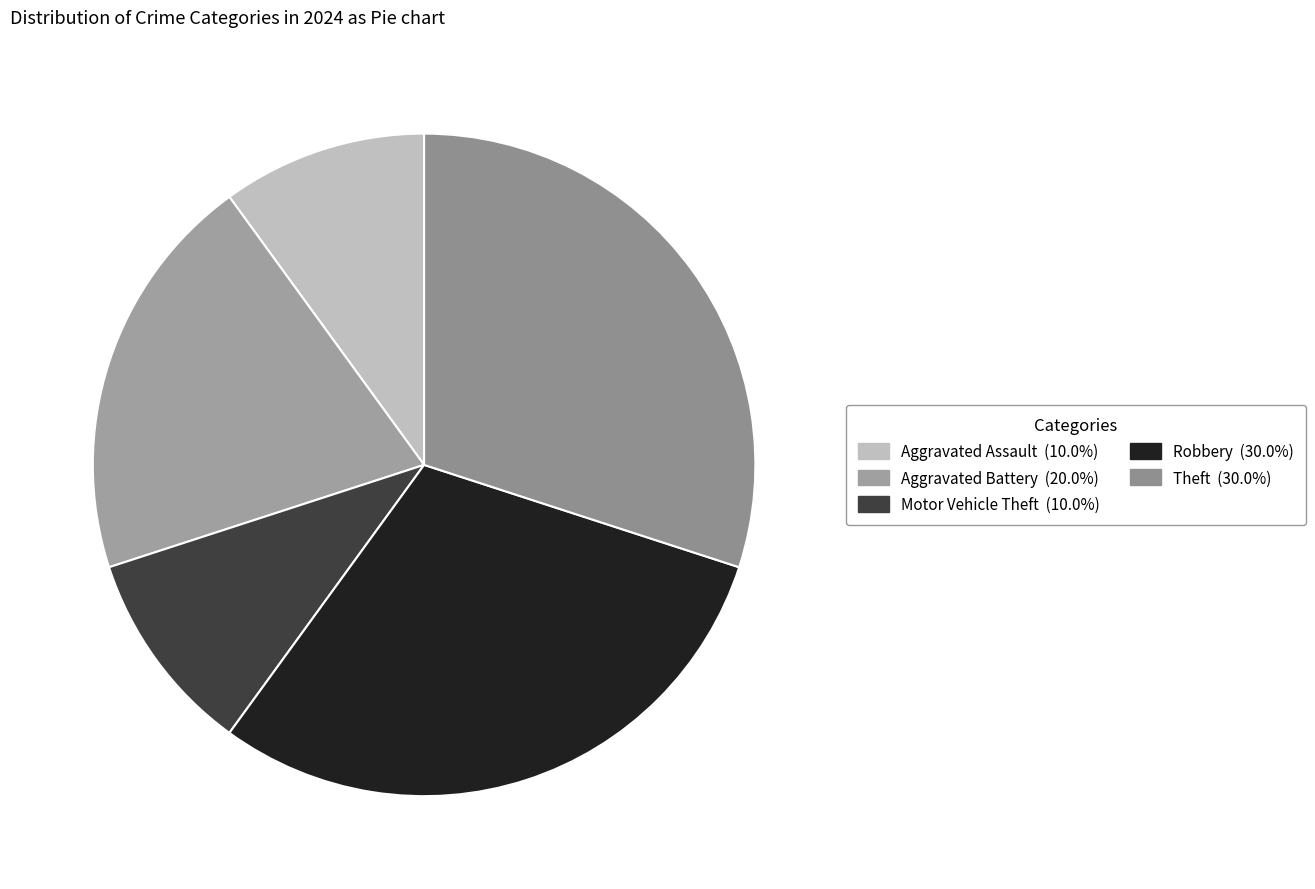

How many slices are in this pie chart?

5